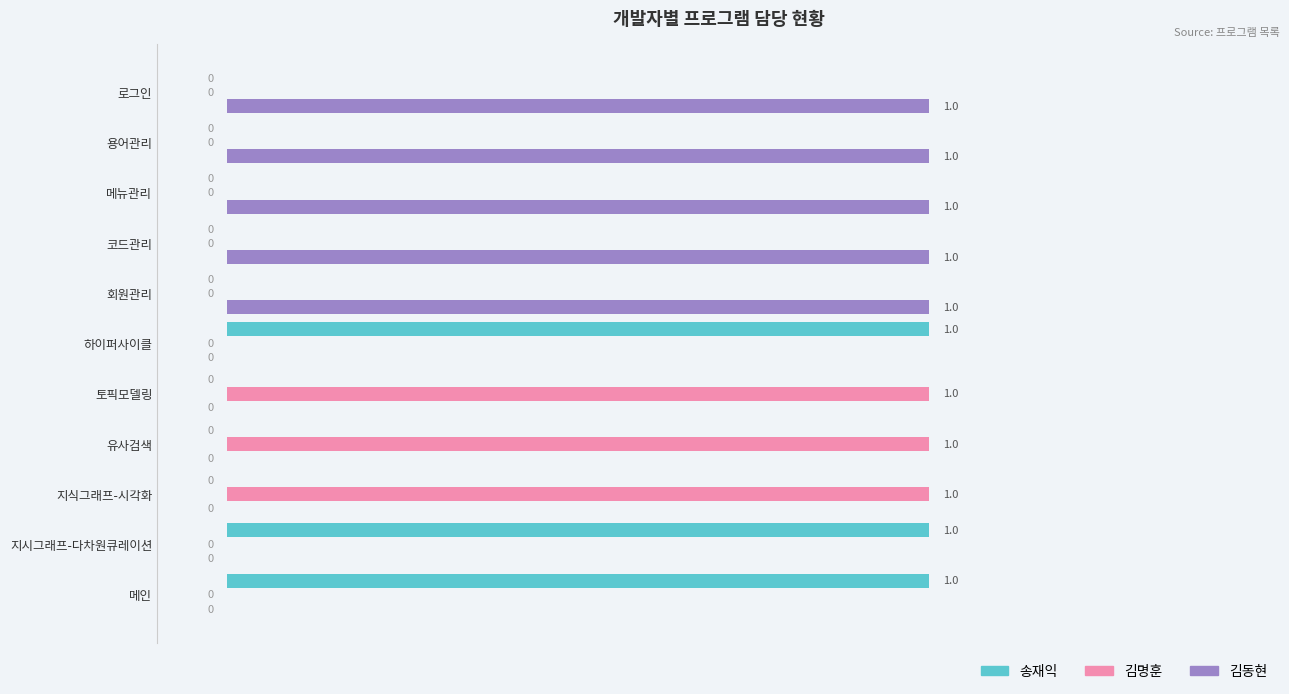

Which series has the largest total across all categories?

김동현